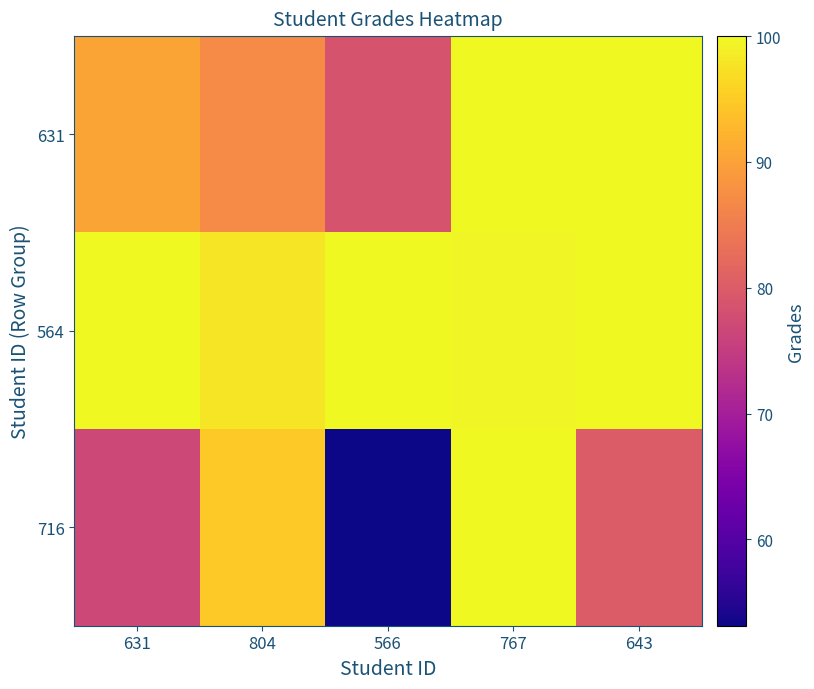

Rank the series by their average value, from highest to lowest.

564, 631, 716